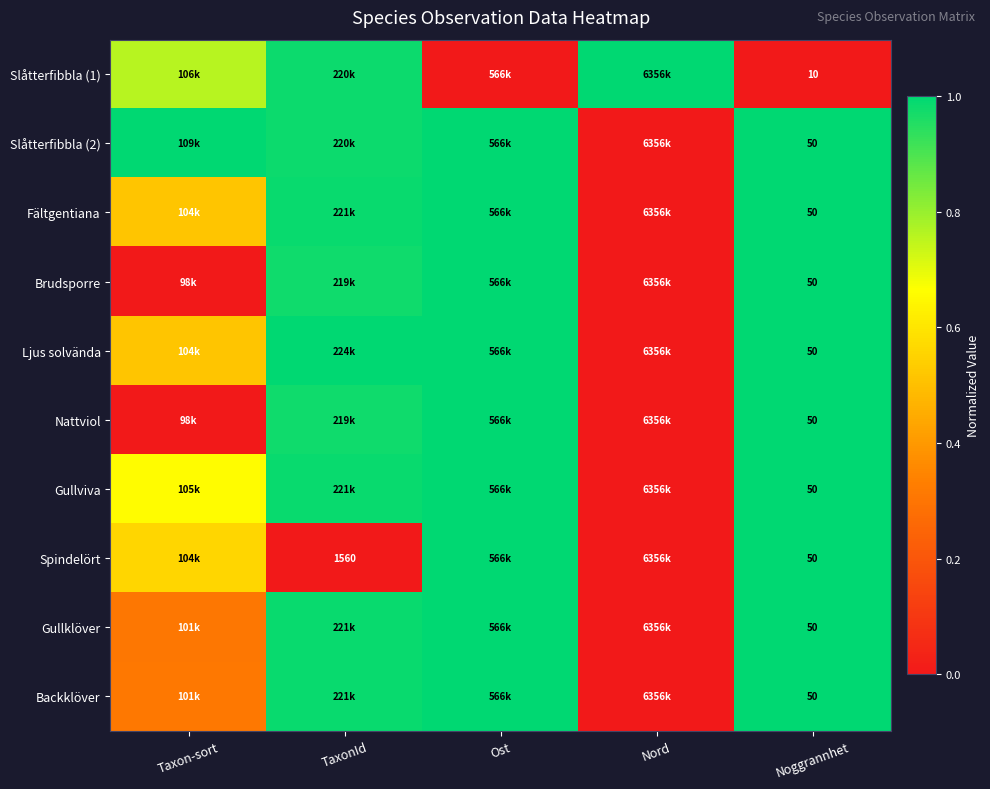

The value of Nattviol at Taxon-sort is 0.0. True or false?

False